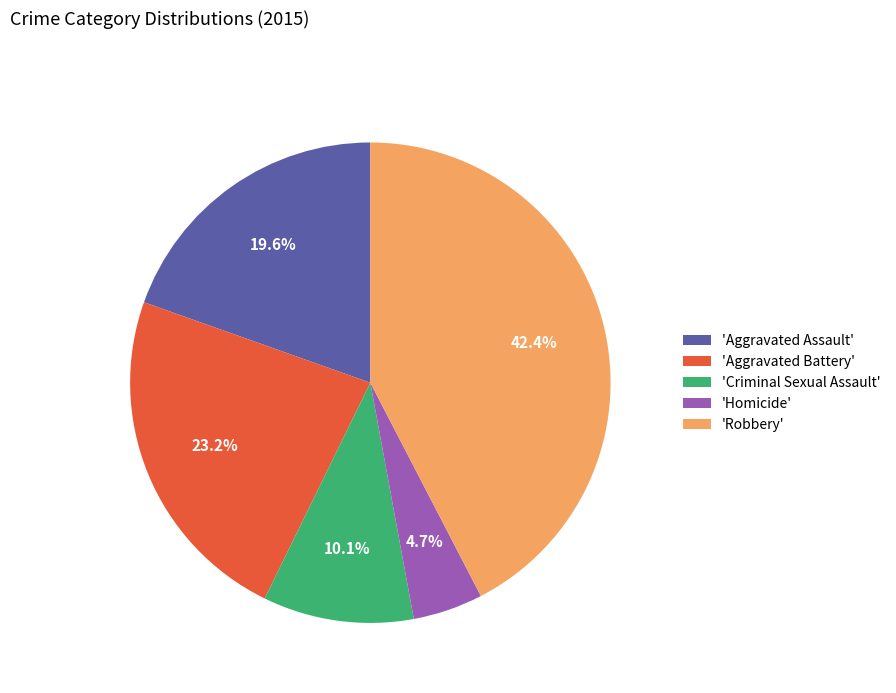

To the nearest percent, what is the average slice percentage?

20%